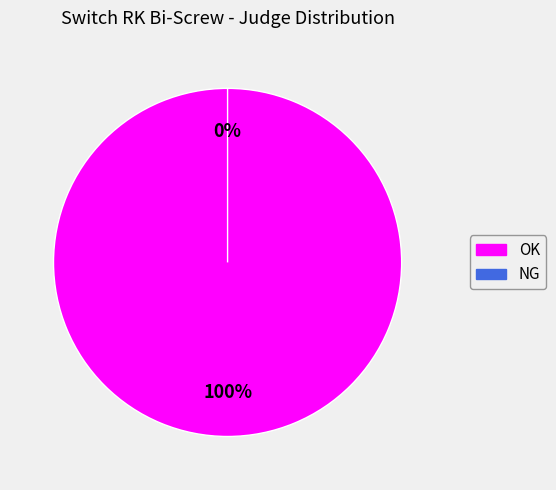

How many slices are in this pie chart?

2